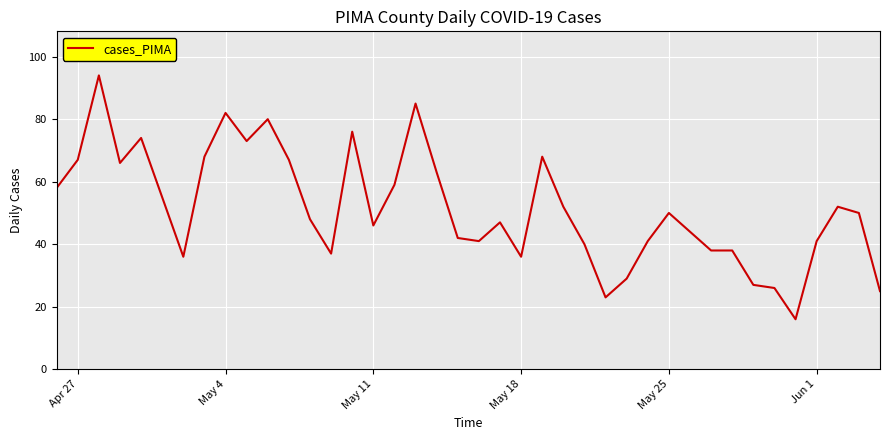

What is the difference between the maximum and minimum values?

78